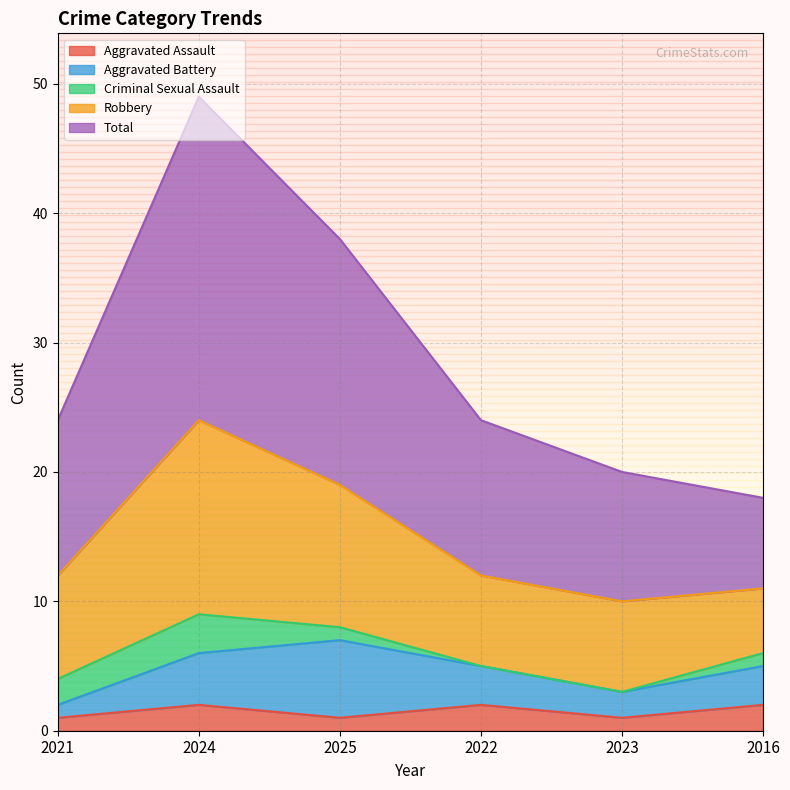

Where is Robbery nearest to the value 10?

2025